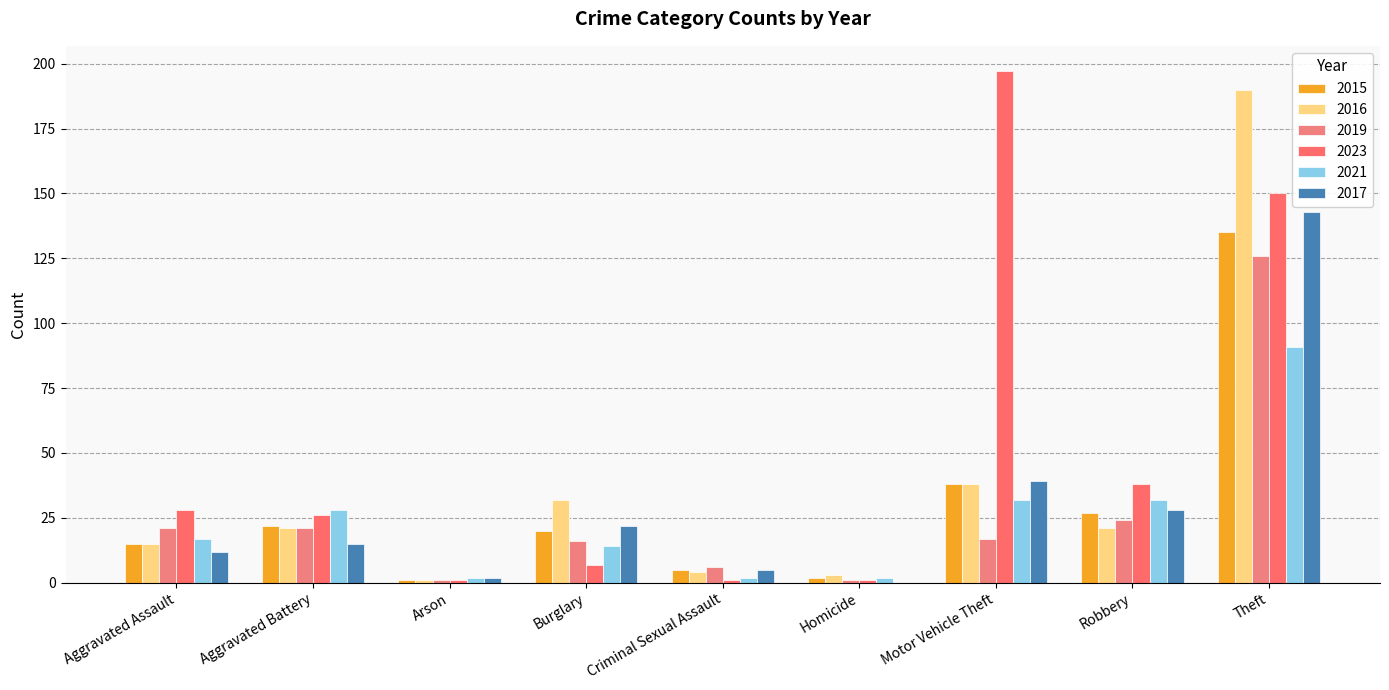

Count the number of data series in this chart.

6